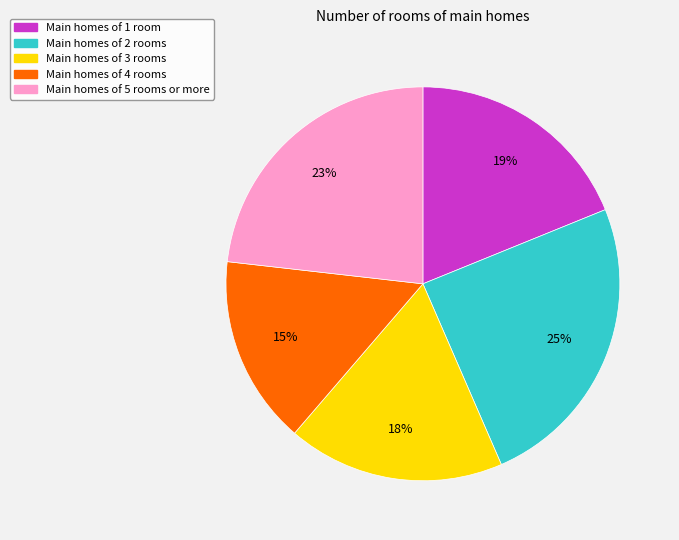

How many slices are in this pie chart?

5